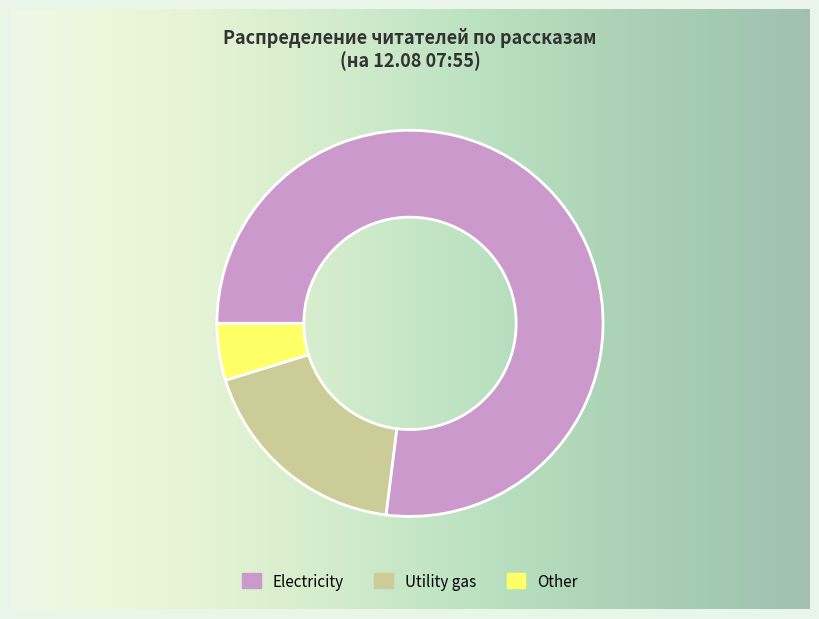

Is the sum of Electricity and Utility gas greater than half?

Yes